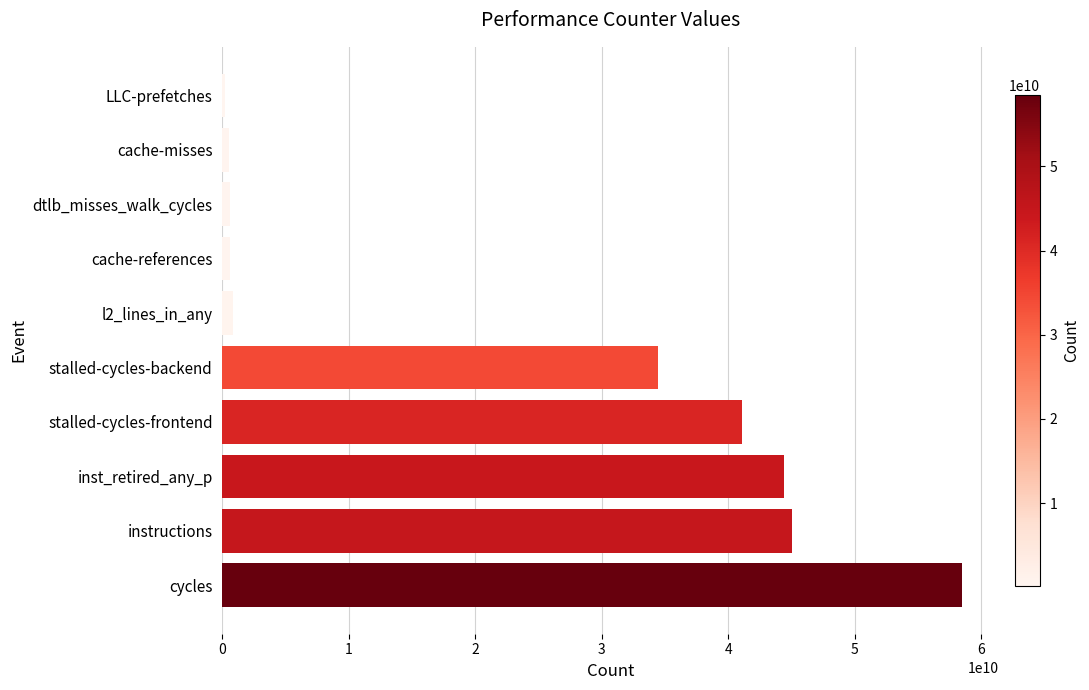

True or false: the data shows 102508149913 at cycles.

False